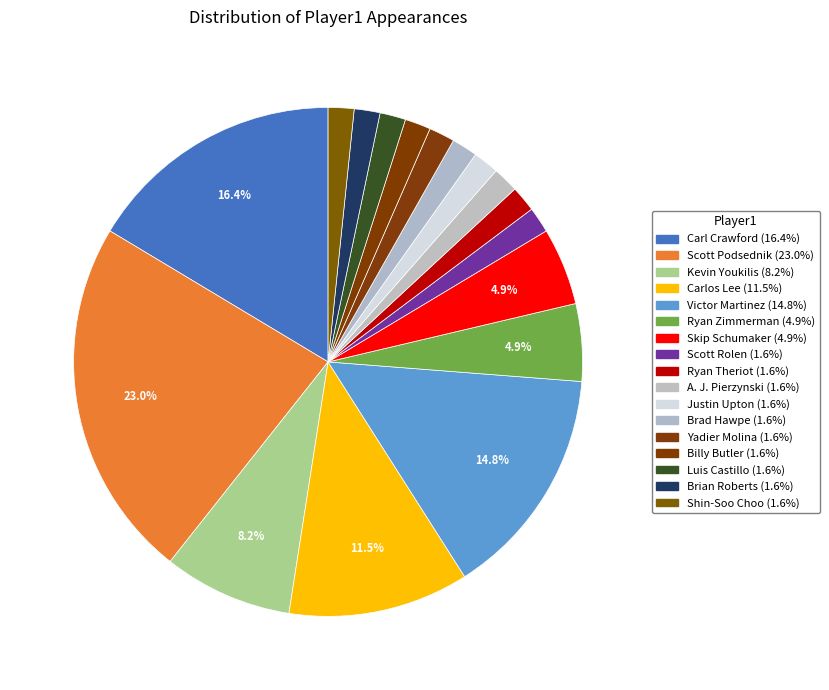

How many segments does this pie chart have?

17